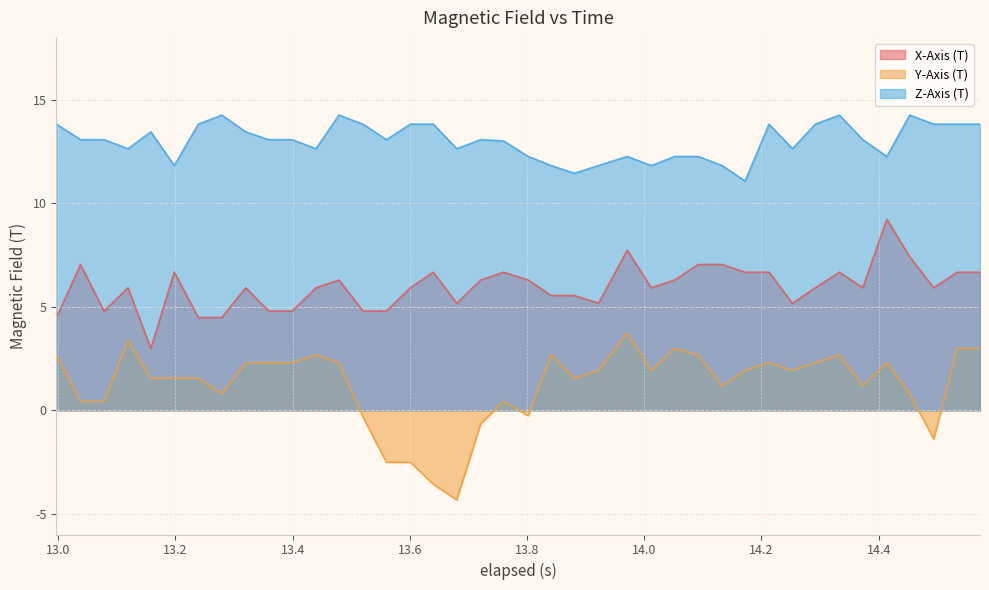

Rank the series by their maximum value, from lowest to highest.

Y-Axis (T), X-Axis (T), Z-Axis (T)